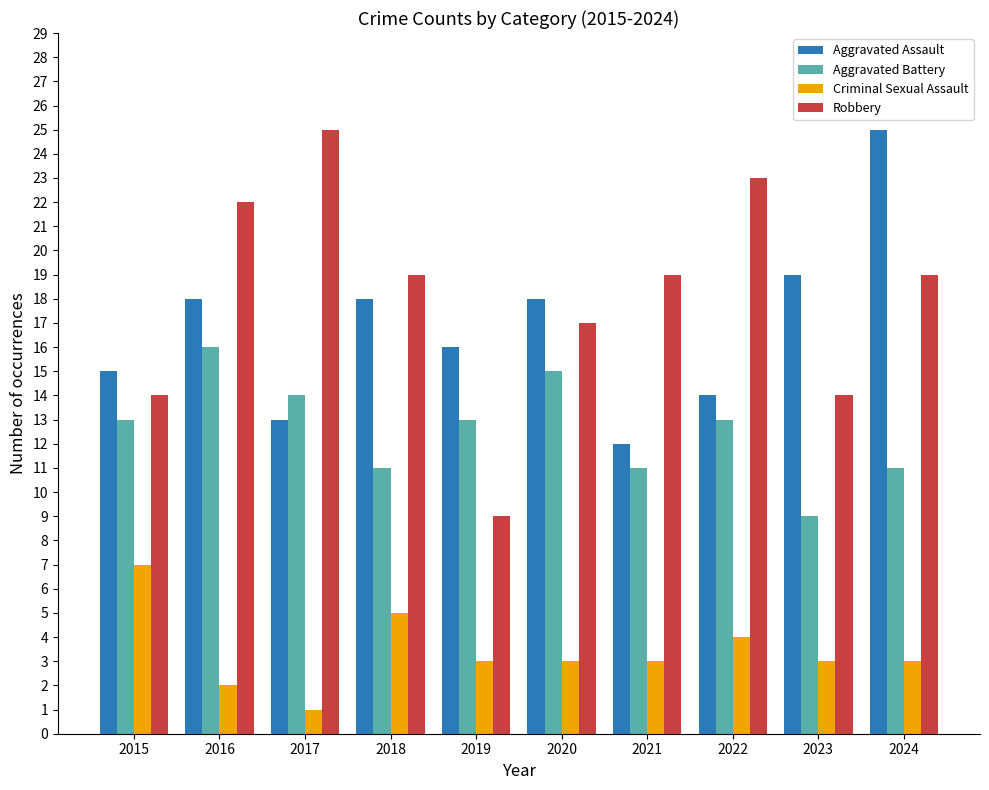

The value of Aggravated Assault at 2022 is 23. True or false?

False